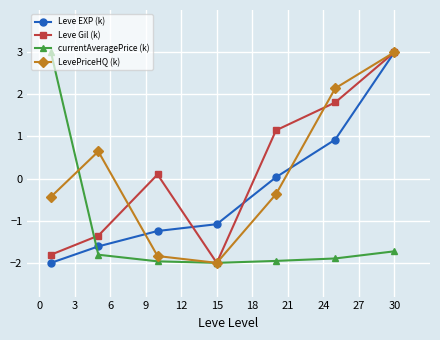

What is the maximum value for LevePriceHQ (k)?

3.0